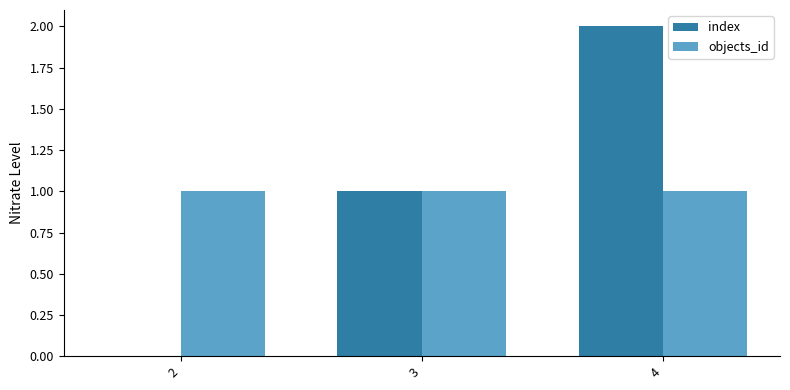

Where is index nearest to the value 1?

3